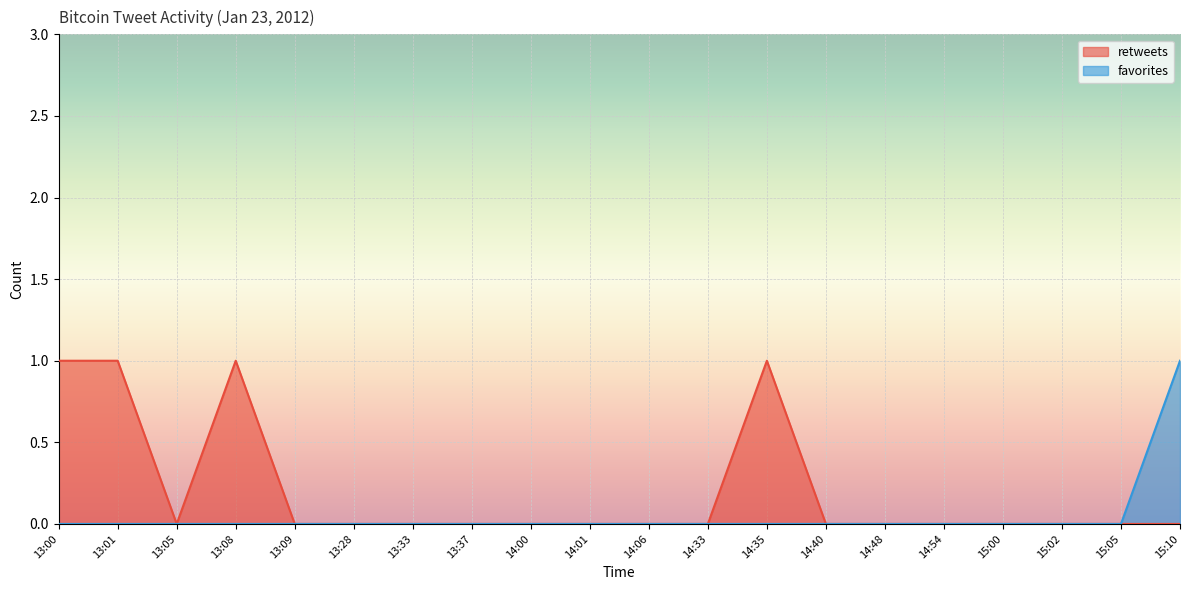

At which label is retweets closest to 0?

13:05